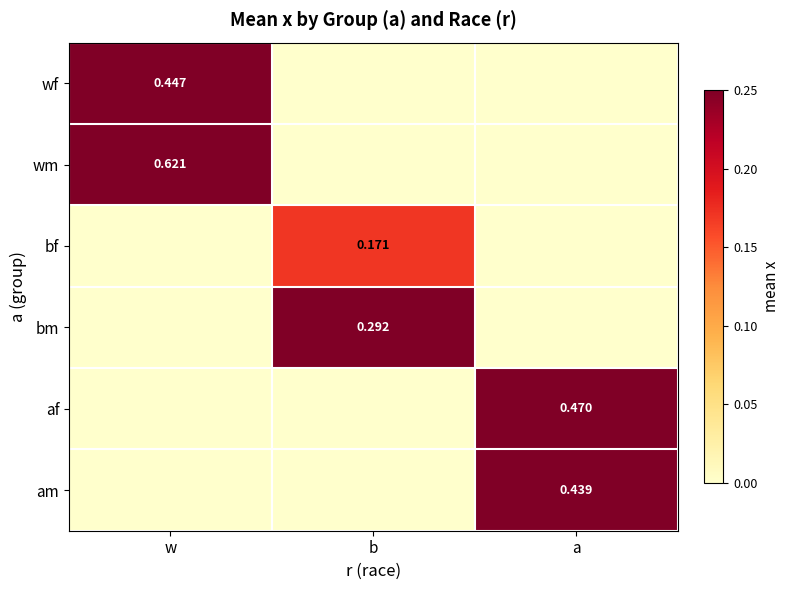

How many values in the wf series exceed 0?

1